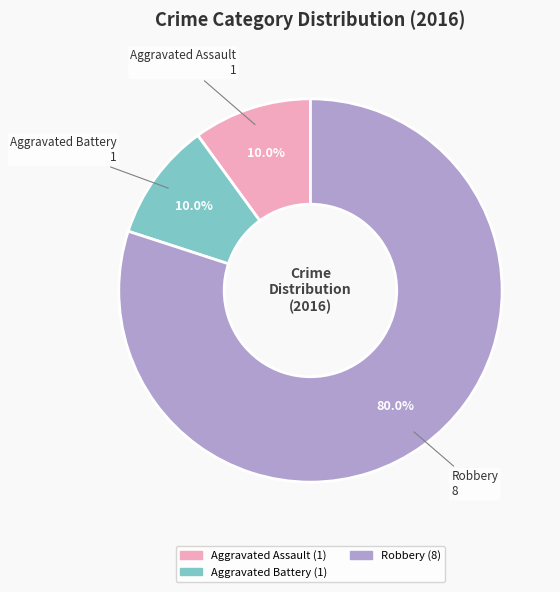

Does any single category account for the majority?

Yes